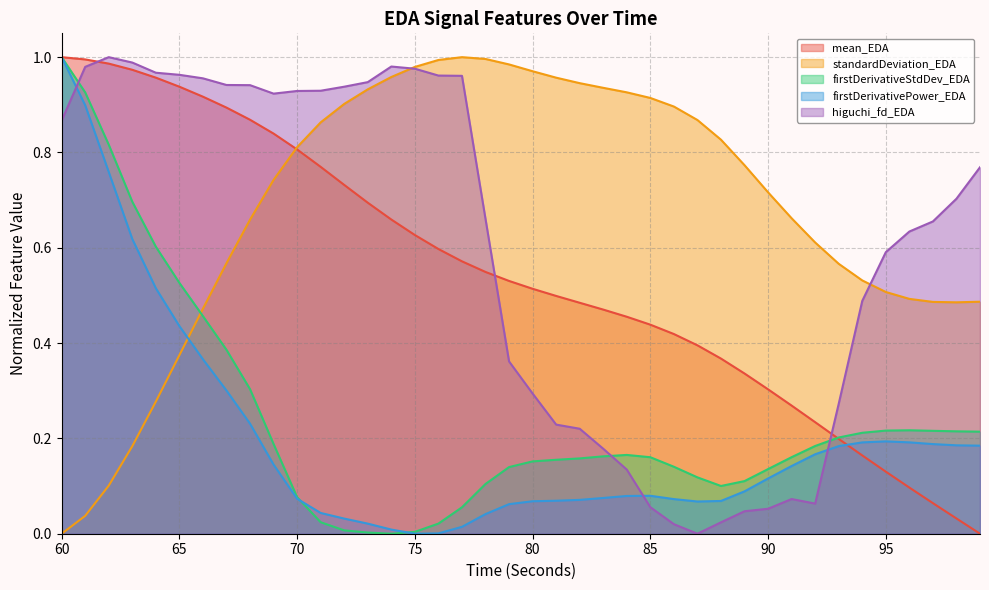

Does the chart have visible grid lines?

Yes